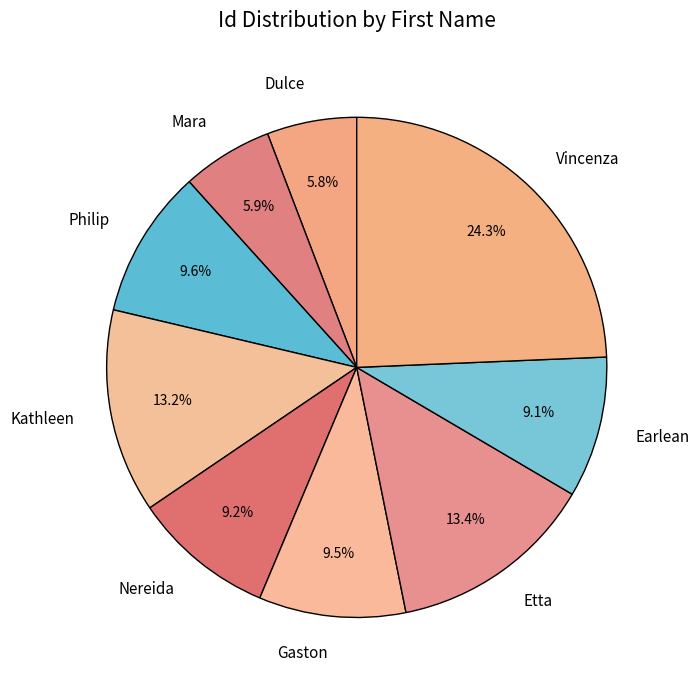

To the nearest percent, what percentage of the pie is Earlean?

9%